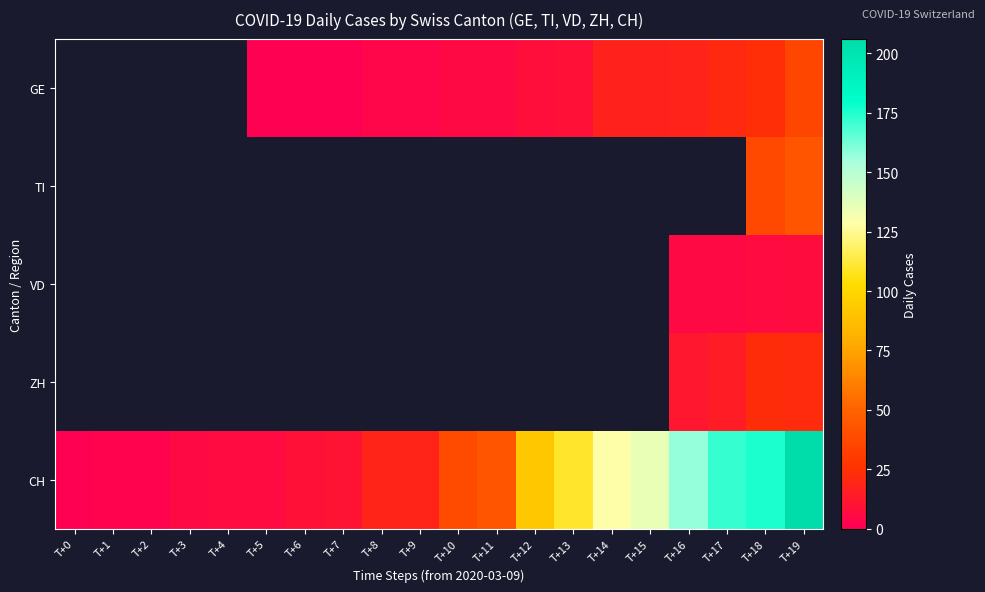

True or false: VD has a value of 1.1 at T+16.

False